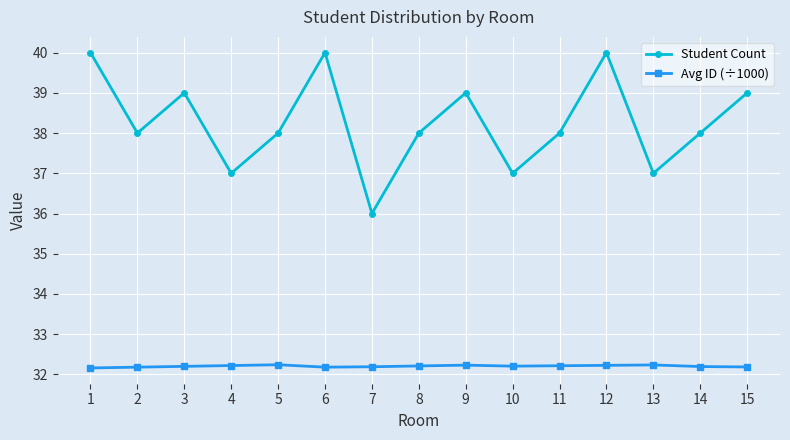

What is the value of the Student Count point at the 13th from the left?

37.0